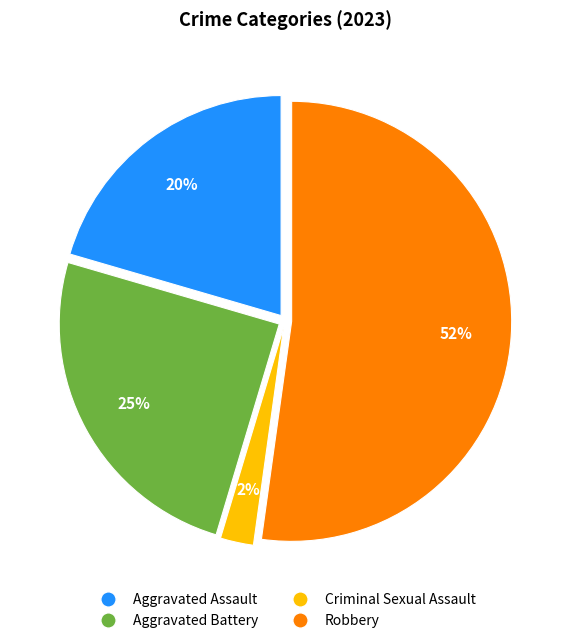

How many segments does this pie chart have?

4